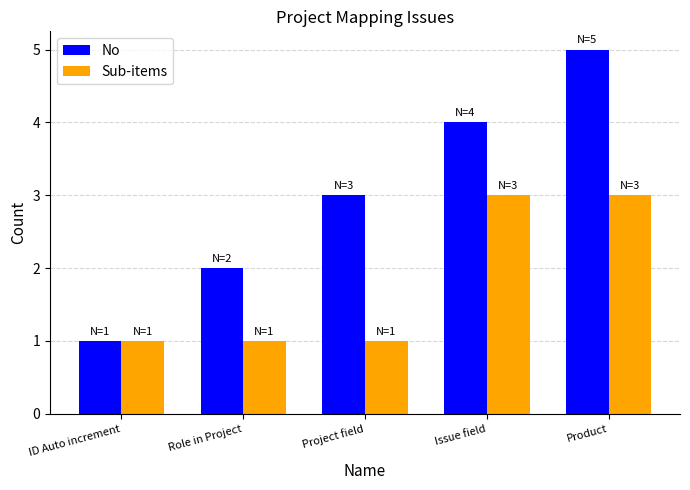

What is the average value of the Sub-items series?

2